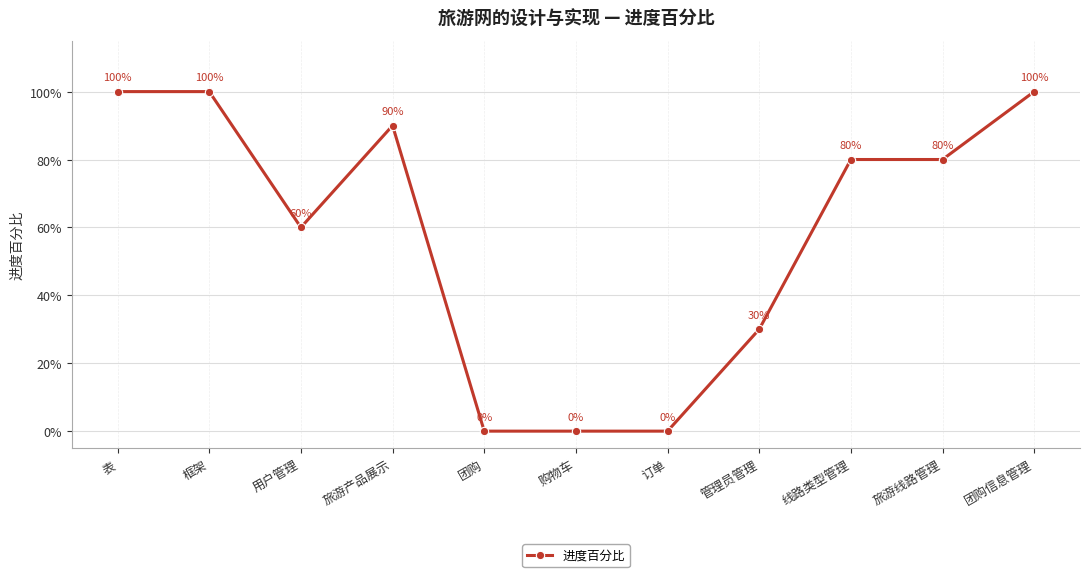

Does the chart have visible grid lines?

Yes